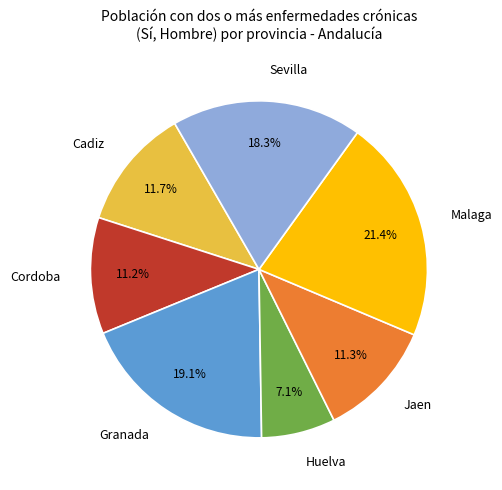

What is the largest slice in the pie chart?

Malaga